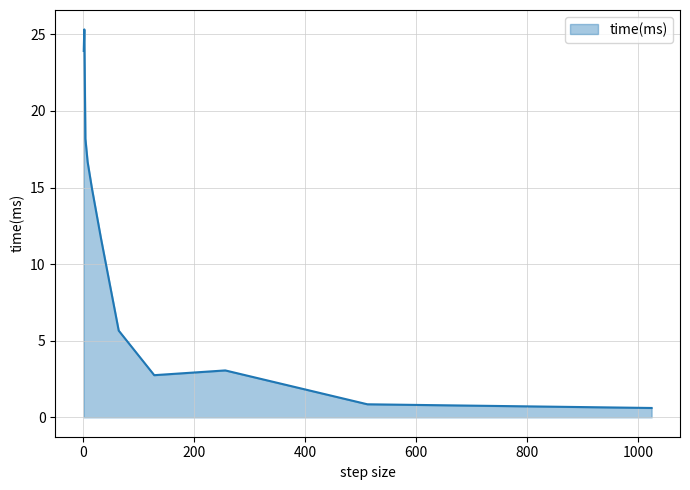

What is the minimum value shown in the chart?

0.6